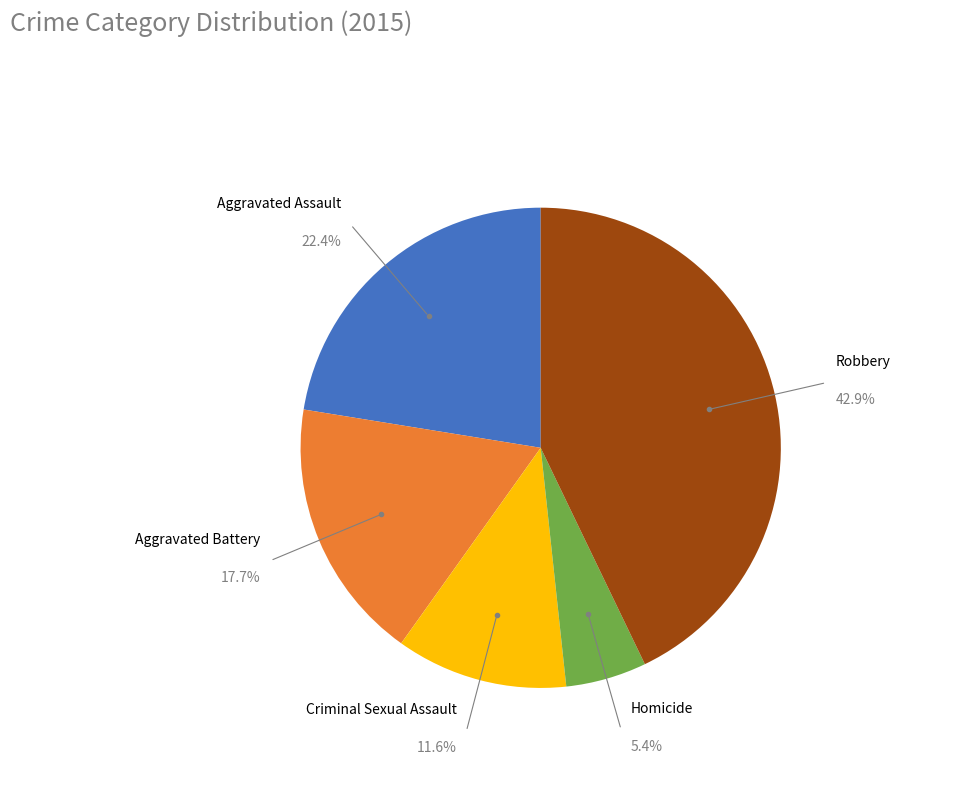

Does any single category account for the majority?

No